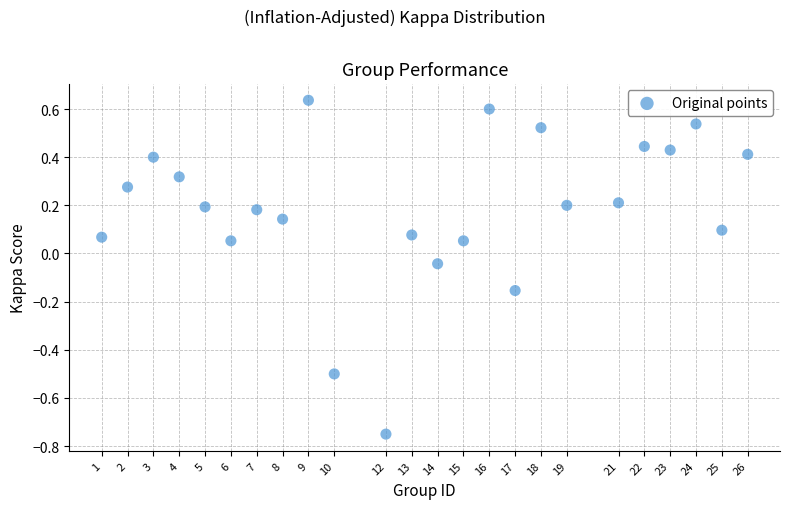

What is the range of X values (max minus min)?

25.0